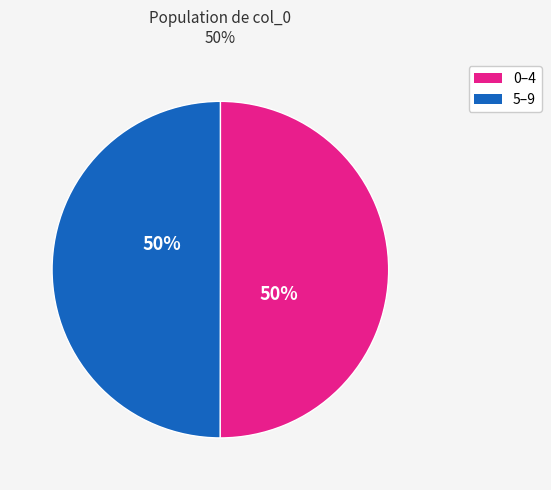

To the nearest percent, what is the average slice percentage?

50%